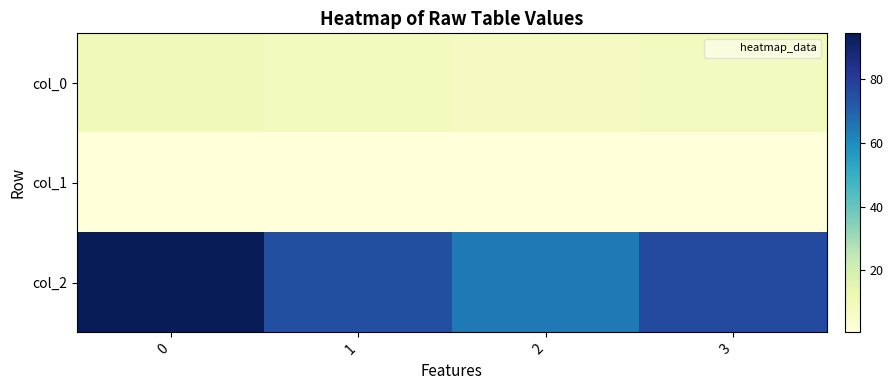

Which series has the widest spread of values?

col_2